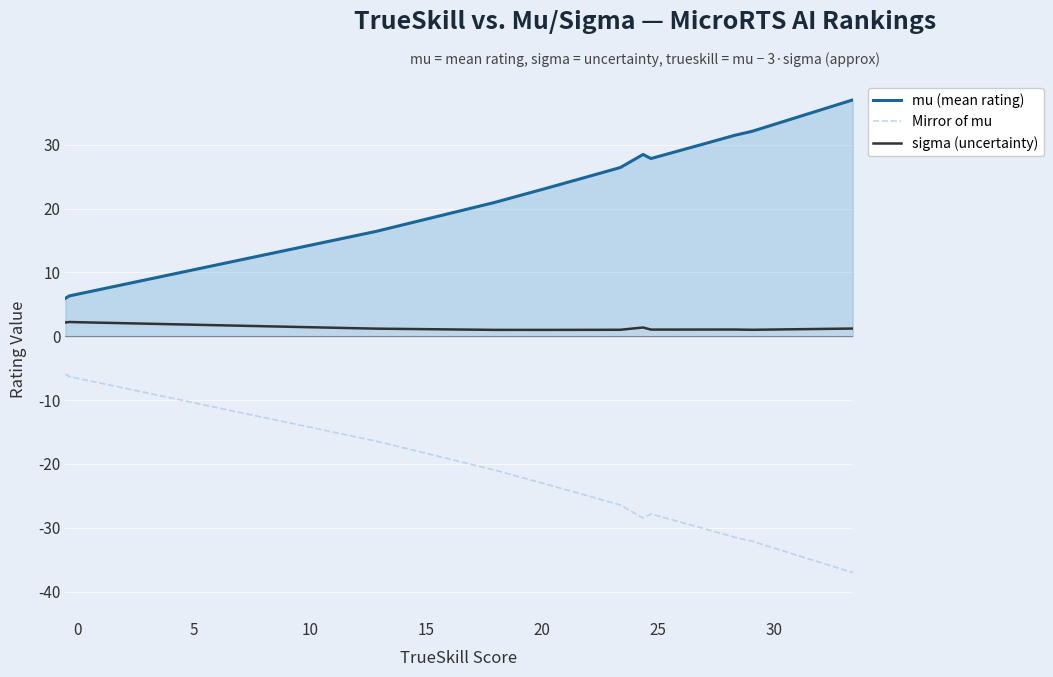

Which series has the largest total across all categories?

mu (mean rating)